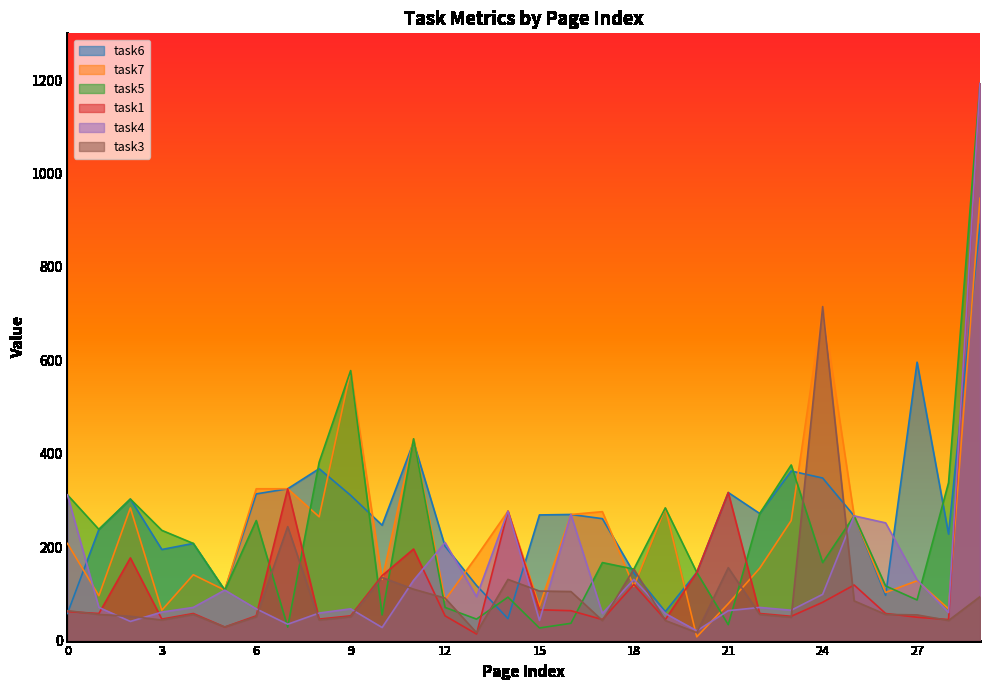

What is the total value across all series at 15?

585